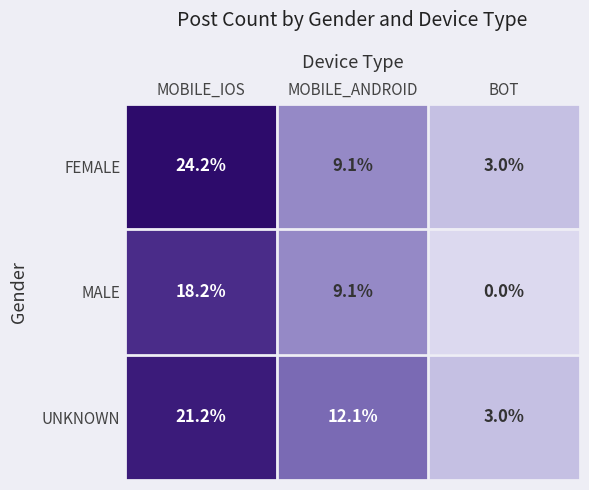

At which category is the sum across all series the highest?

MOBILE_IOS